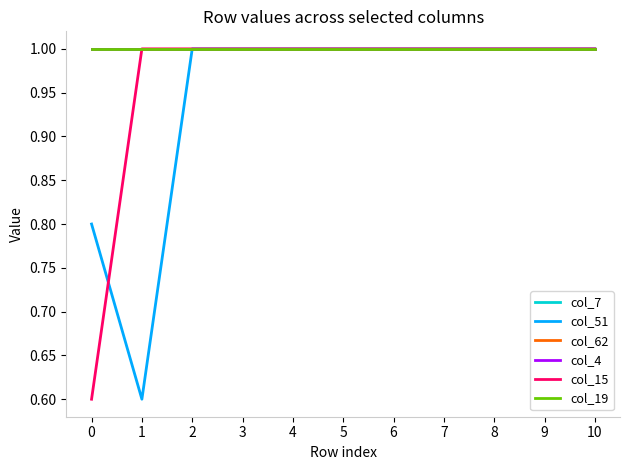

True or false: col_4 and col_15 cross at least once.

False